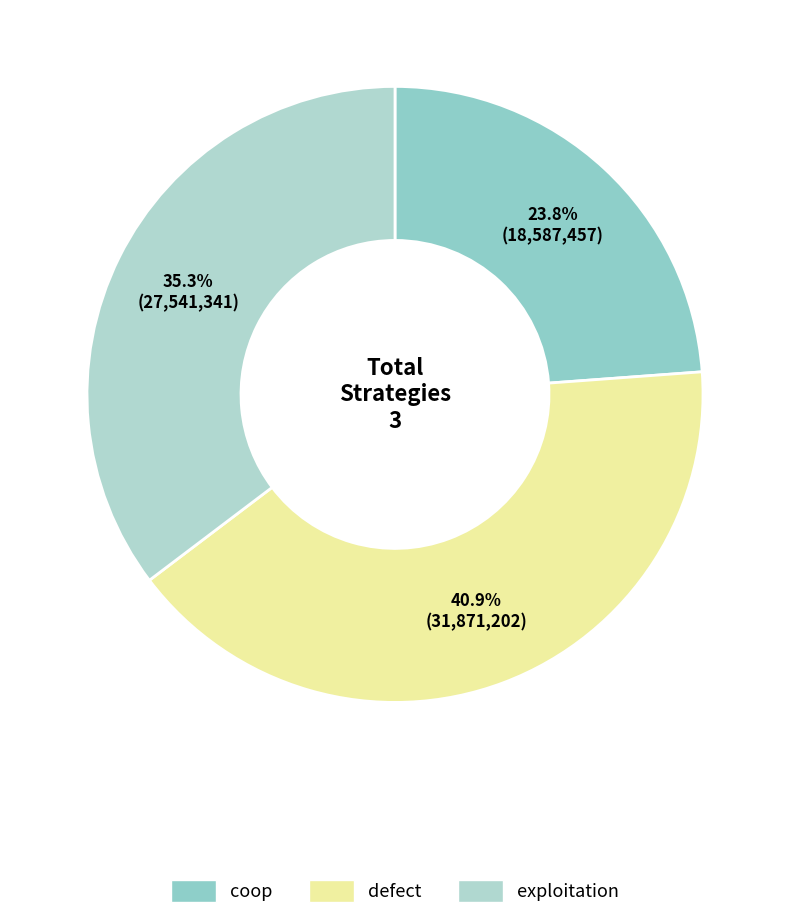

What percentage is the coop slice, to the nearest percent?

24%